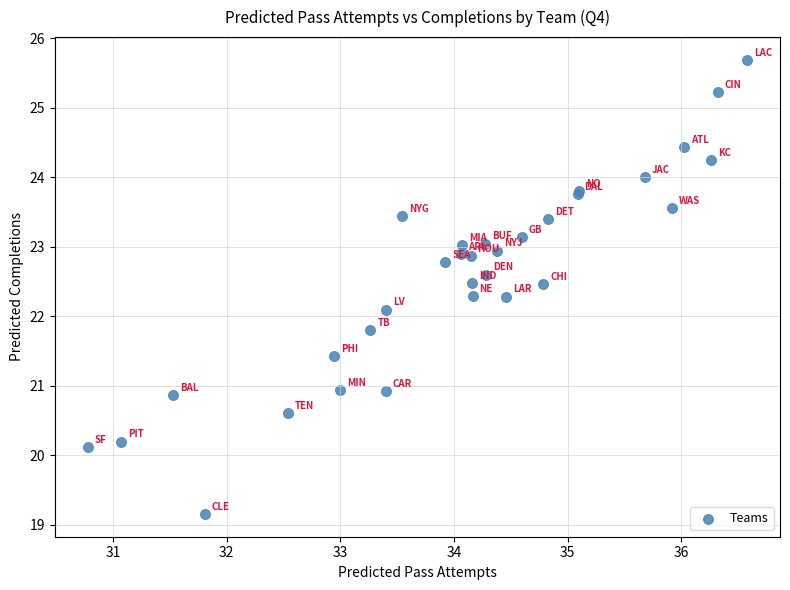

What Y value in the scatter plot is closest to 22?

22.1